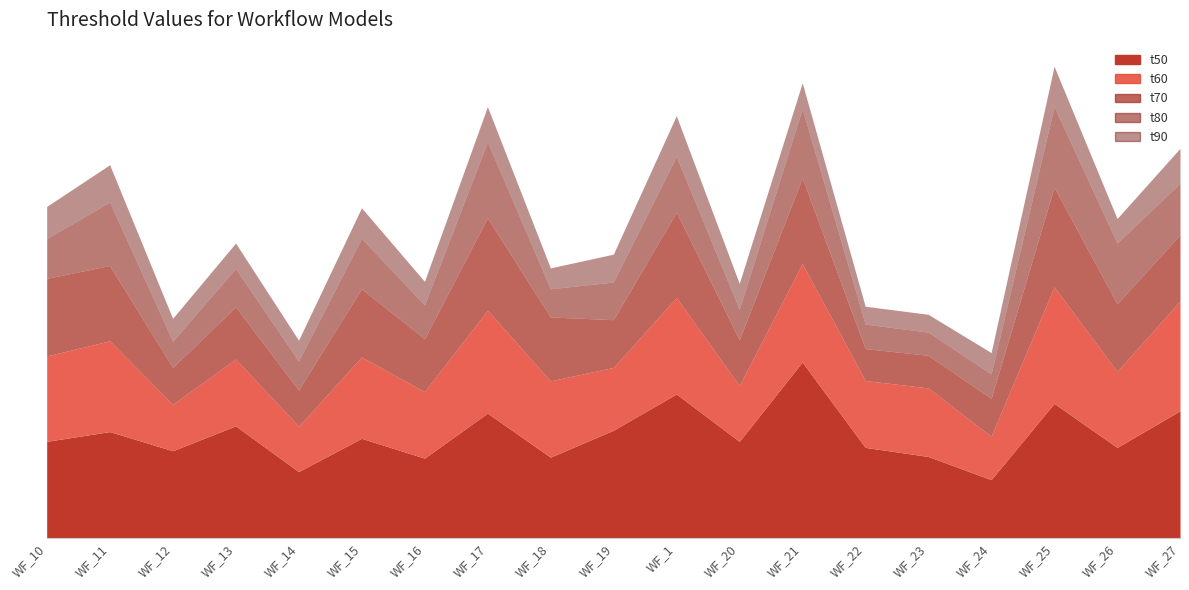

True or false: t90_pln_spt and t80_pln_spt intersect in this chart.

False